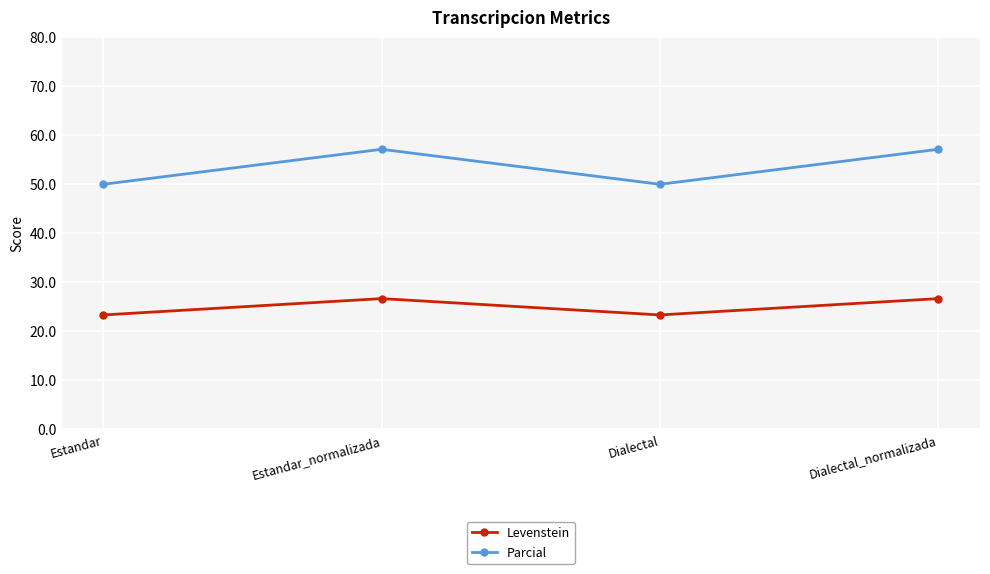

What position from the left is Dialectal_normalizada?

4